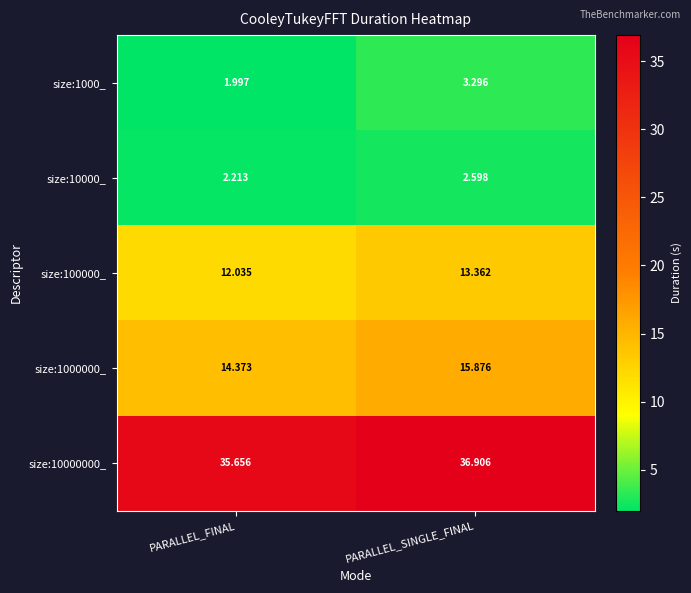

At which label does size:100000_ reach its peak?

PARALLEL_SINGLE_FINAL